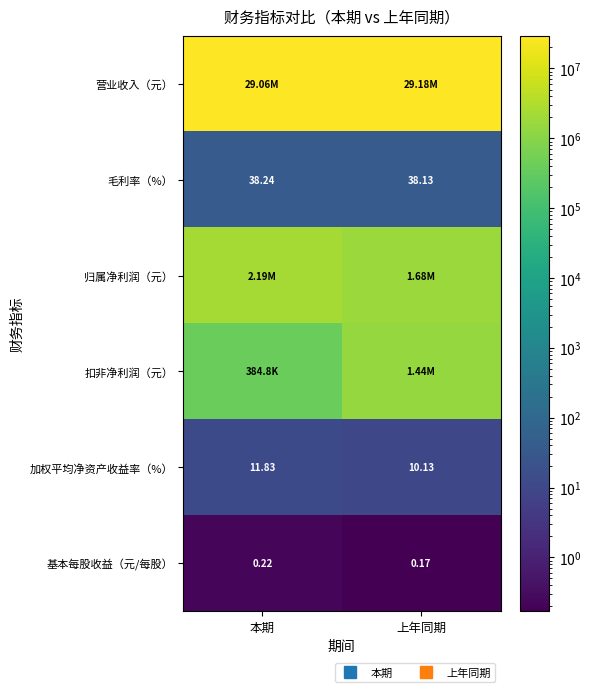

What is the spread (max minus min) of values at 本期?

29058343.9